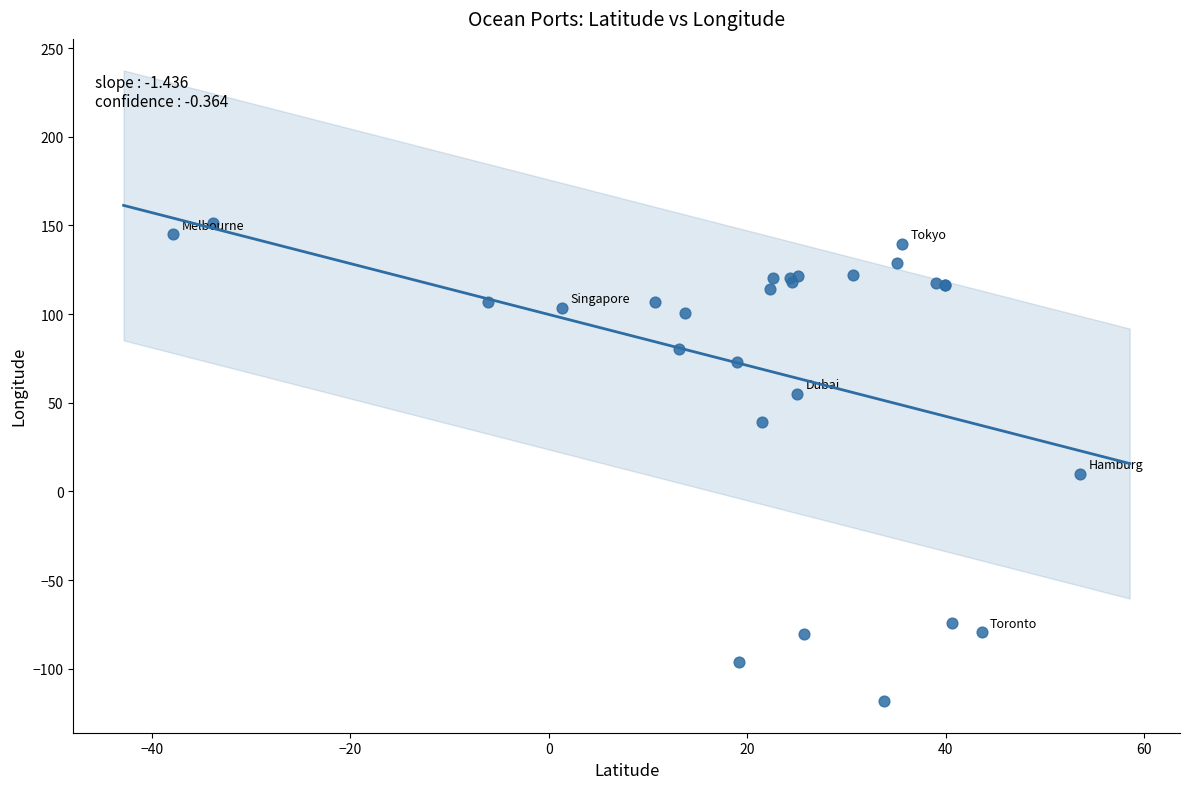

What Y value in the scatter plot is closest to 16?

9.9